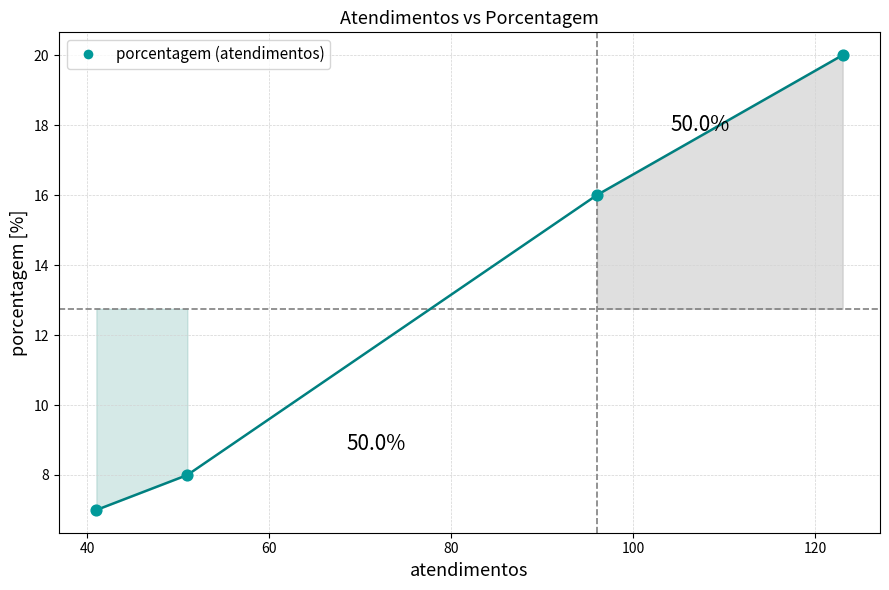

What is the greatest value displayed?

20